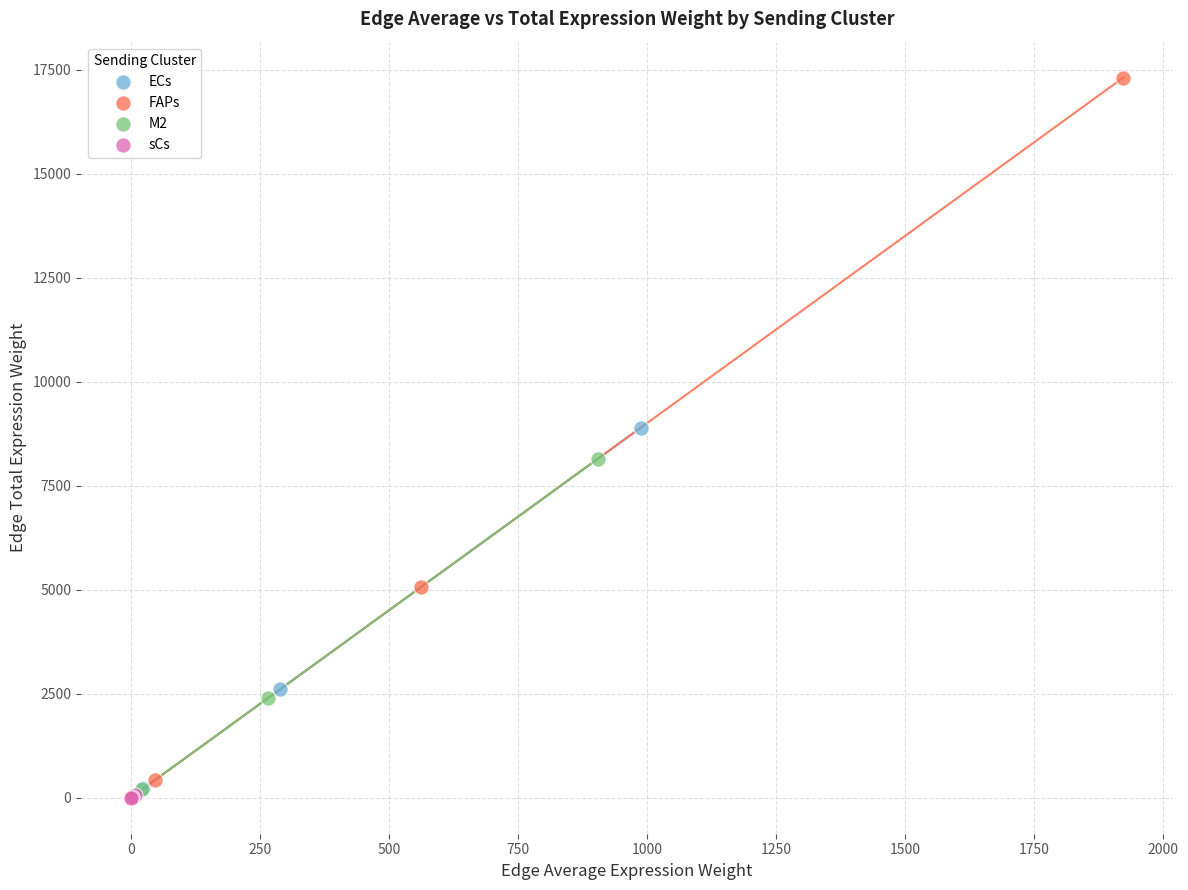

Which series contains the highest Y value?

FAPs